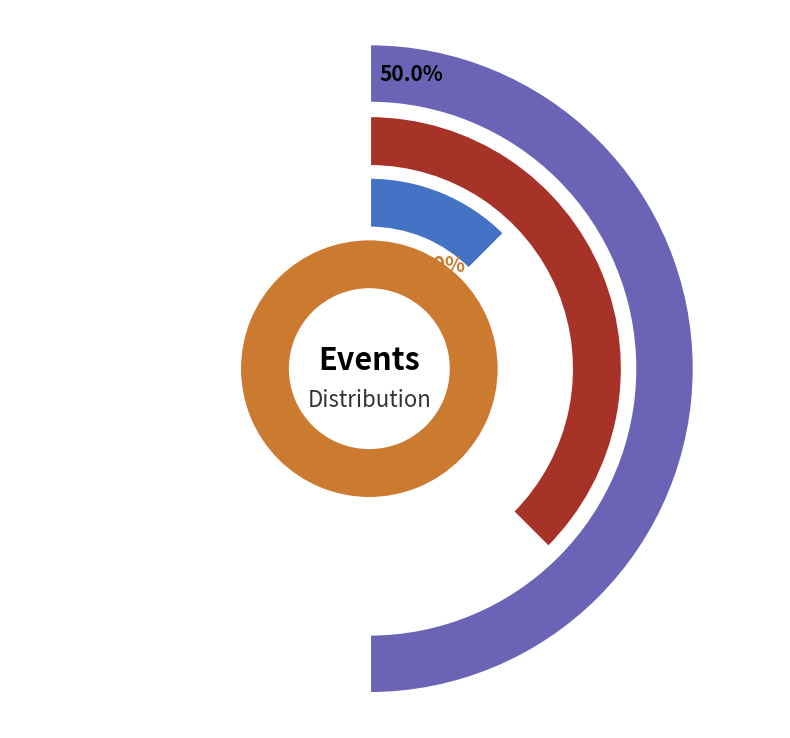

Which category has the smallest portion of the pie?

Click